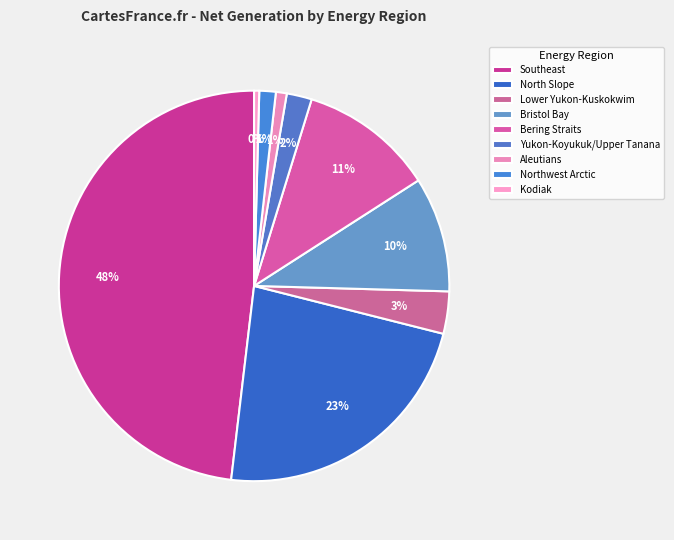

Count the number of slices in the pie.

9